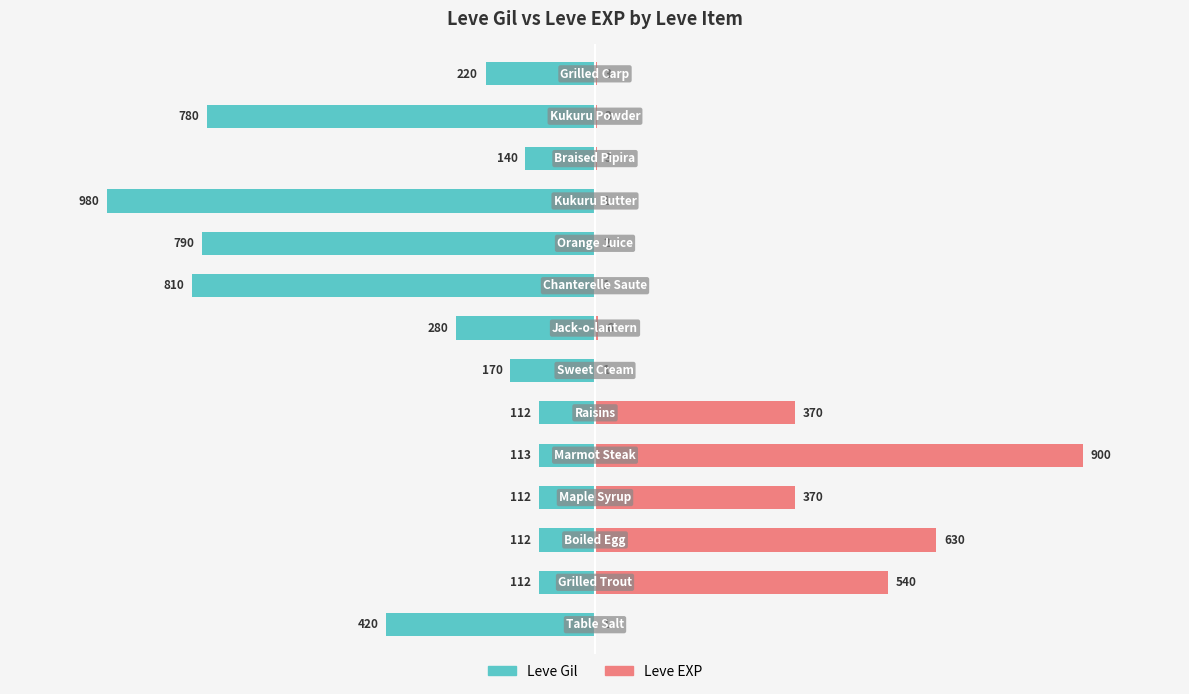

Is the value of Leve EXP at 8 greater than the value of Leve Gil at 6?

Yes